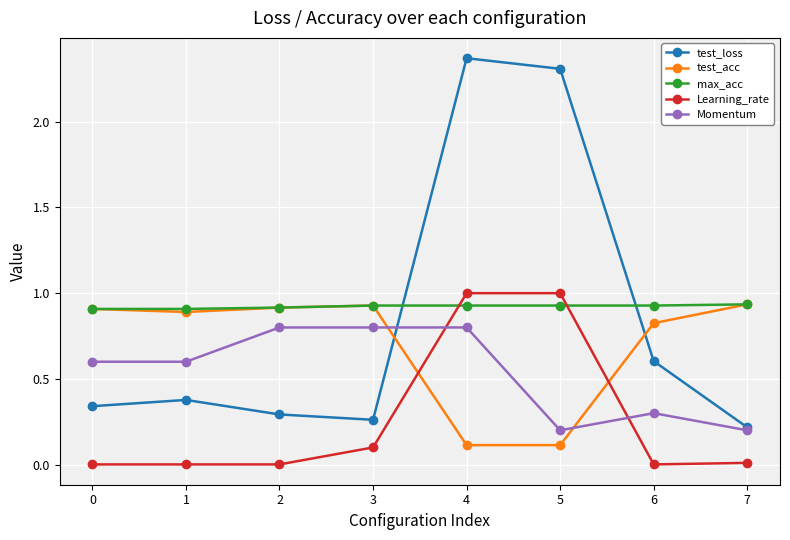

How many lines are shown in the chart?

5